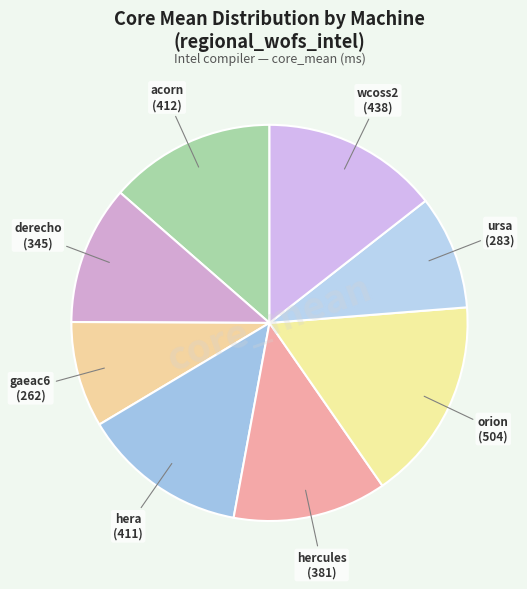

How many segments does this pie chart have?

8